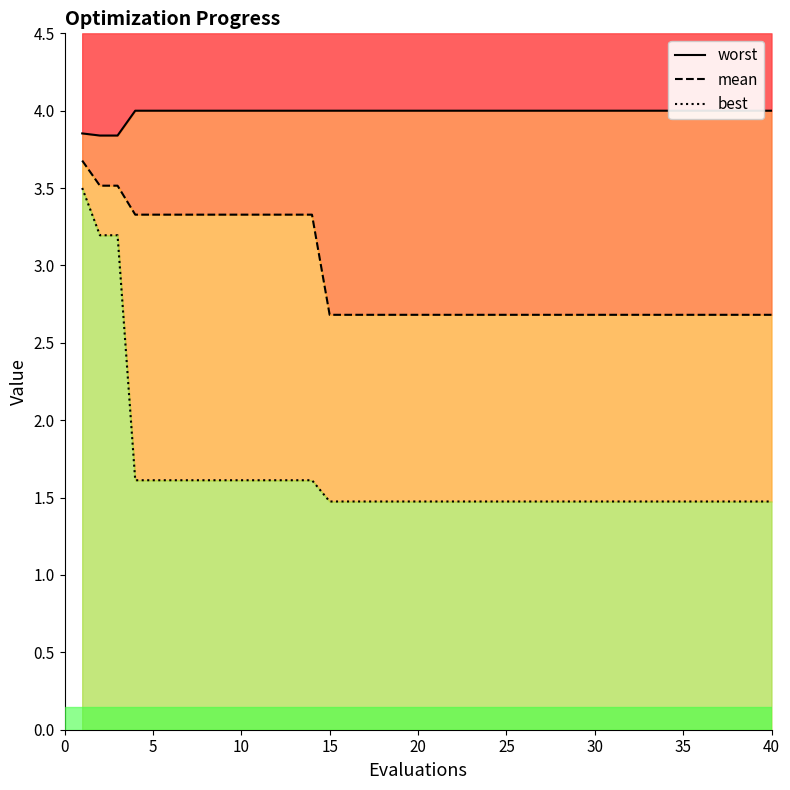

What is the value of the mean point at the 12th from the left?

3.3